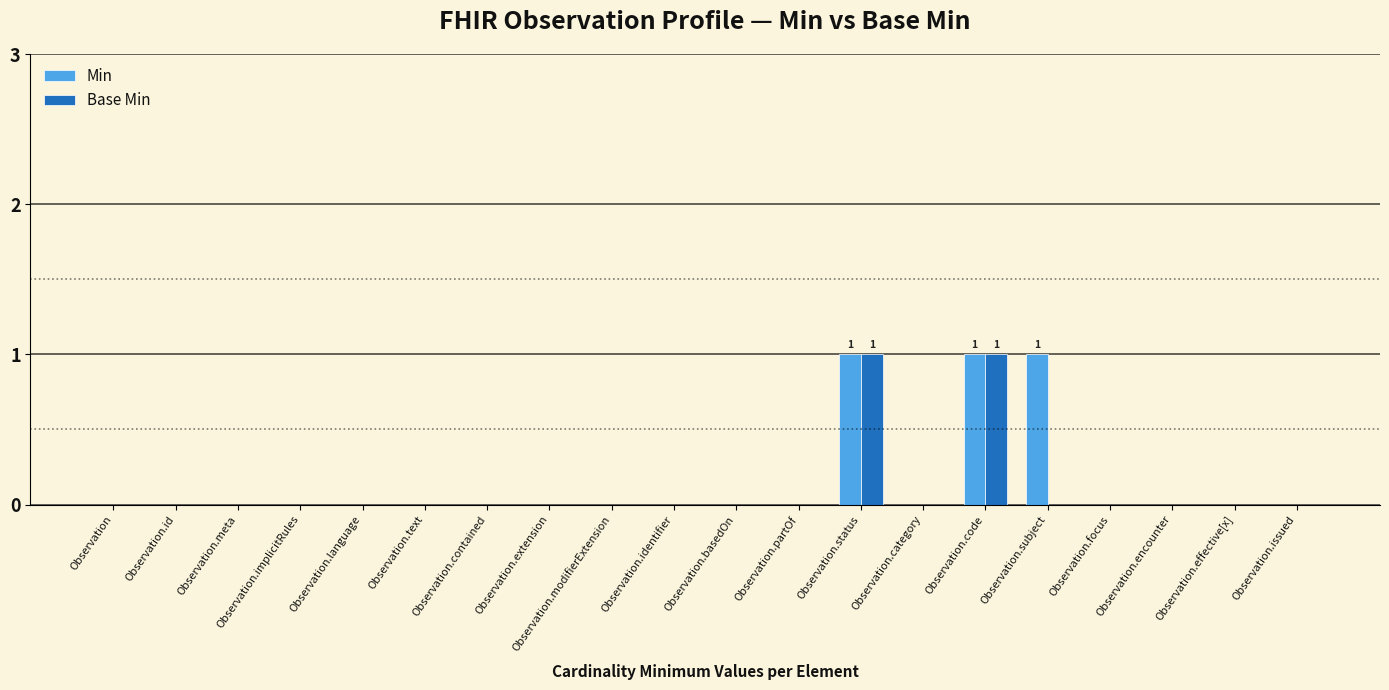

Count the number of data series in this chart.

2